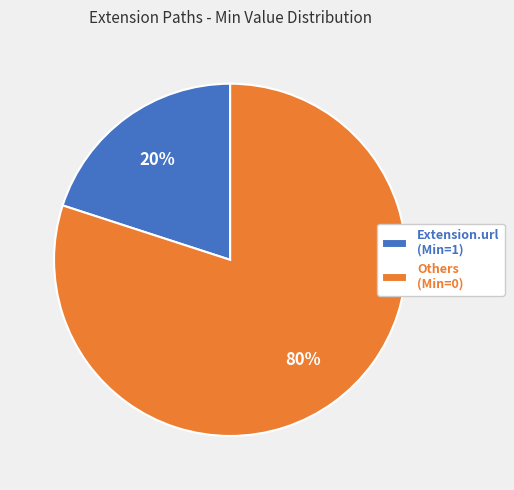

Combined, do Others (Min=0) and Extension.url (Min=1) account for over 50%?

Yes